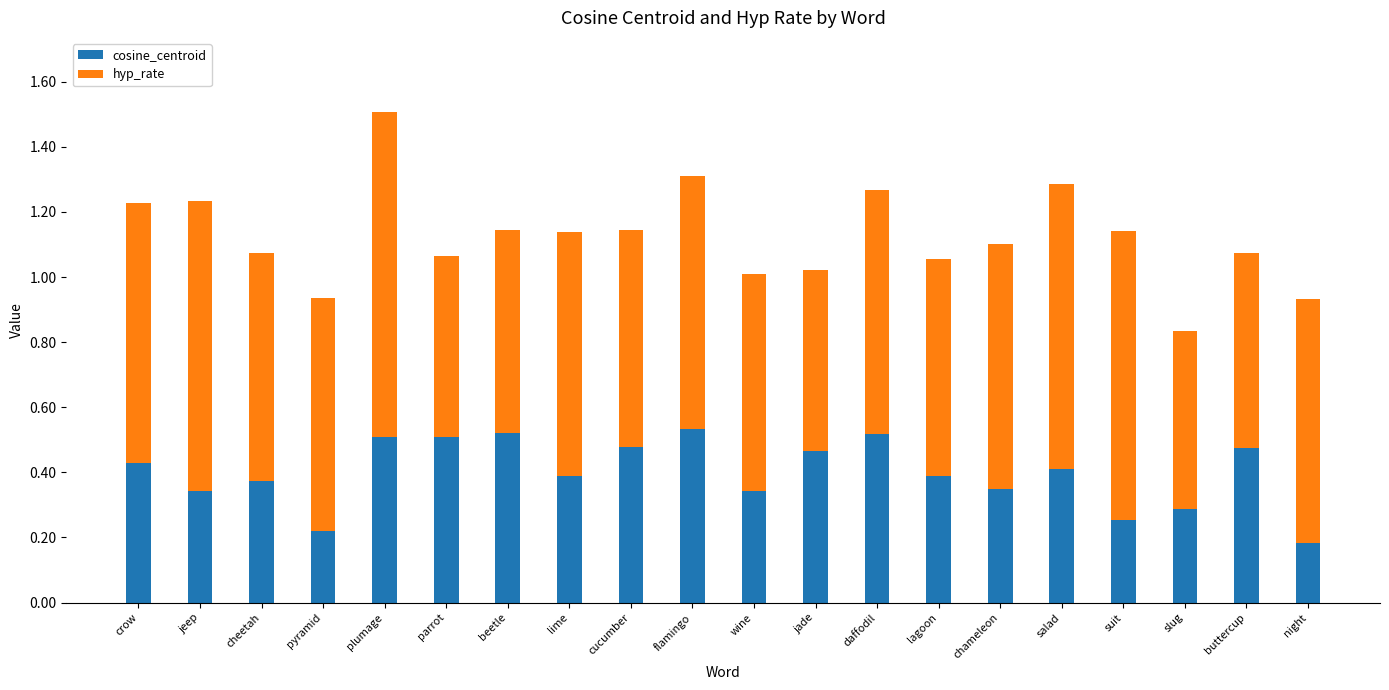

Which category has the lowest value in the cosine_centroid series?

night